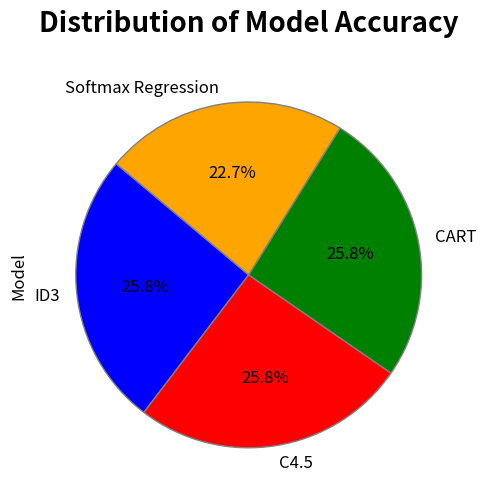

Approximately how many times larger is the value at Softmax Regression compared to CART?

0.9